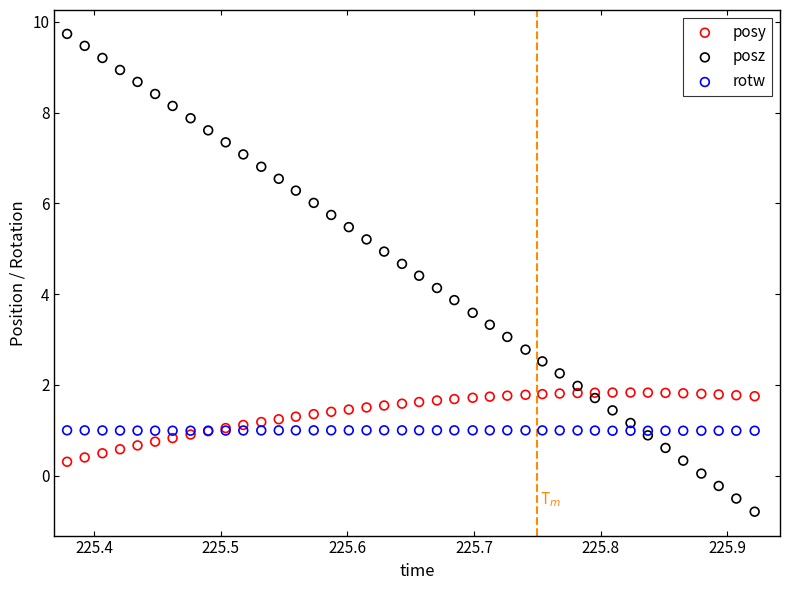

Which series contains the lowest Y value?

posz